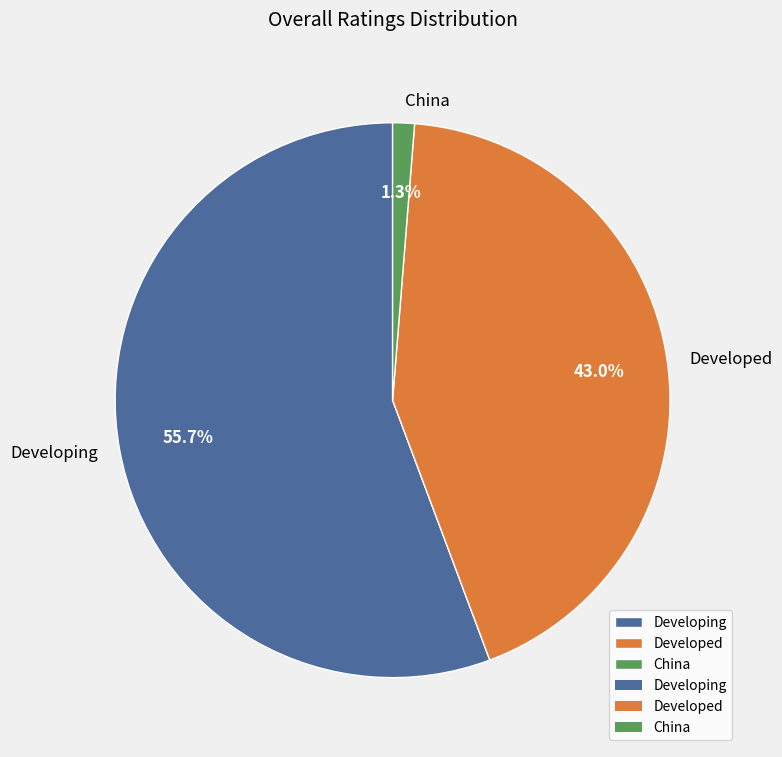

To the nearest percent, what portion does Developing represent?

56%